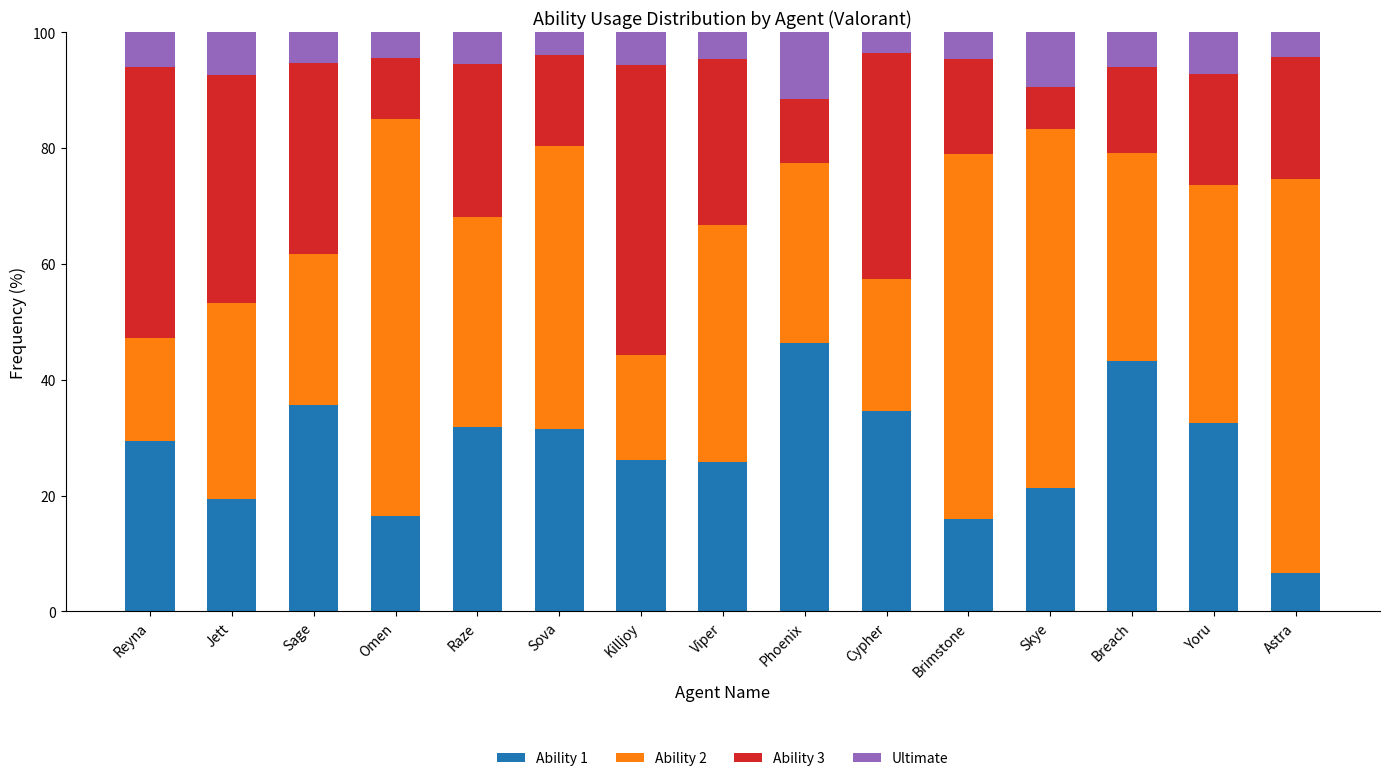

The Ability 1 series shows 21.4 at Skye. True or false?

True